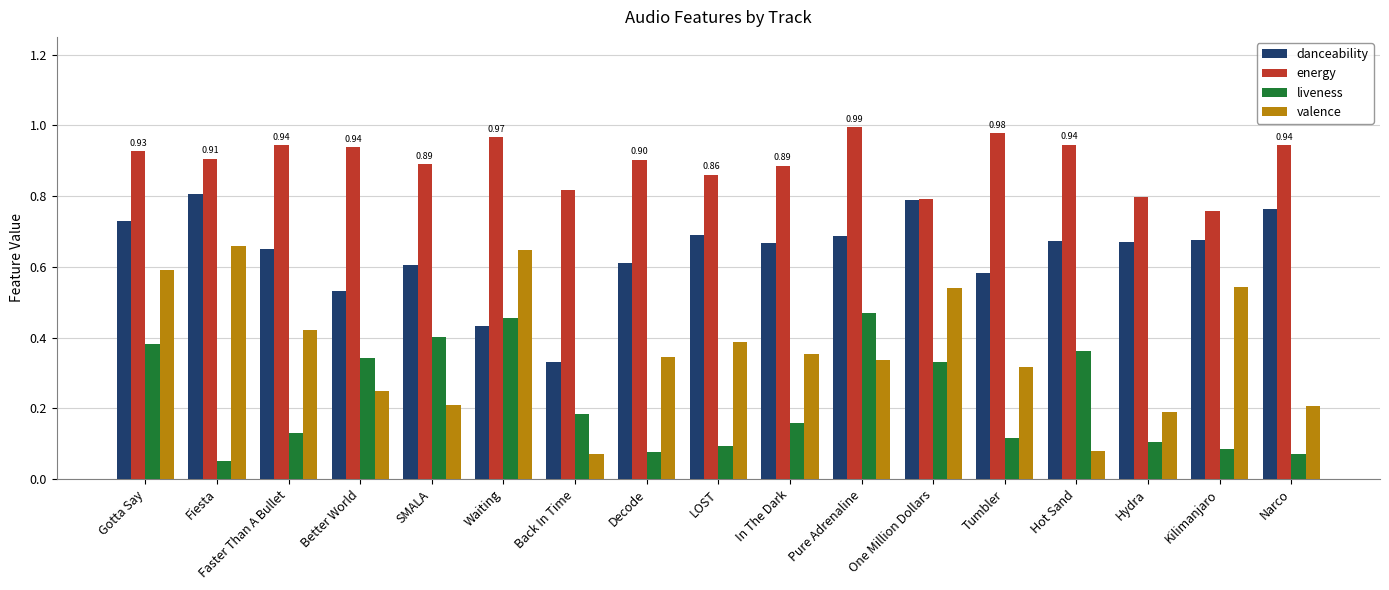

Which series has the largest range (max minus min)?

valence